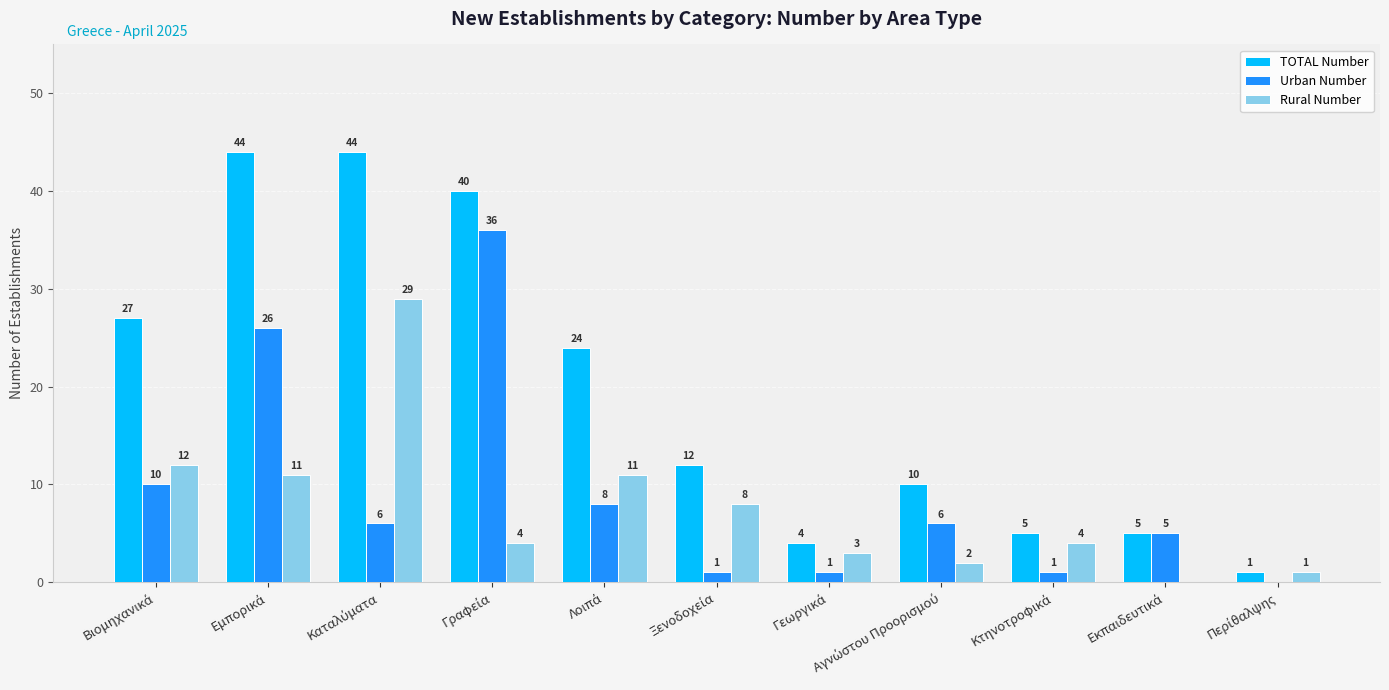

Which series has the largest total across all categories?

TOTAL Number